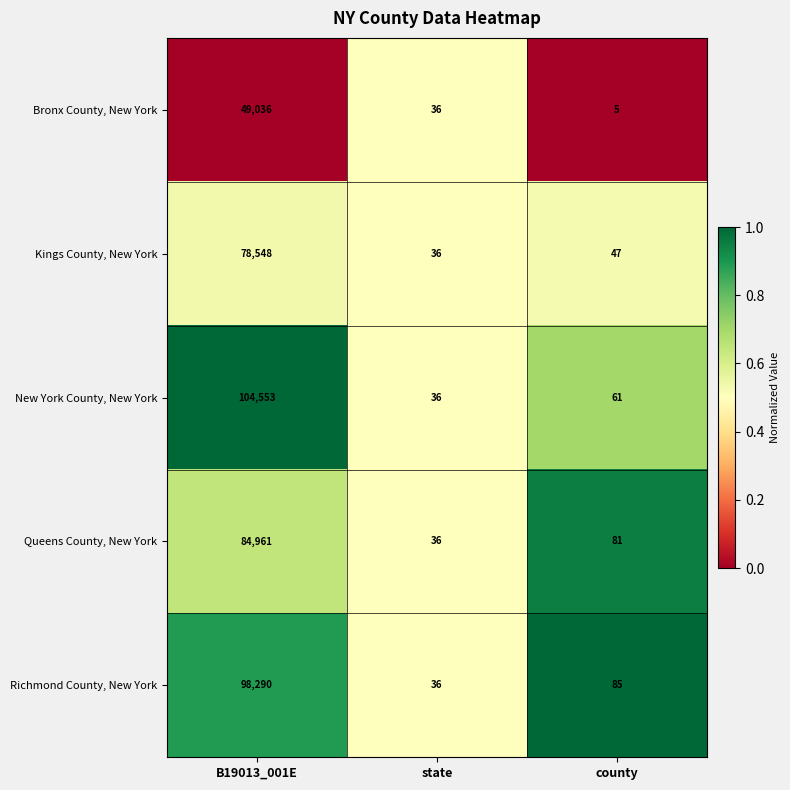

What is the sum of all Queens County, New York values?

85078